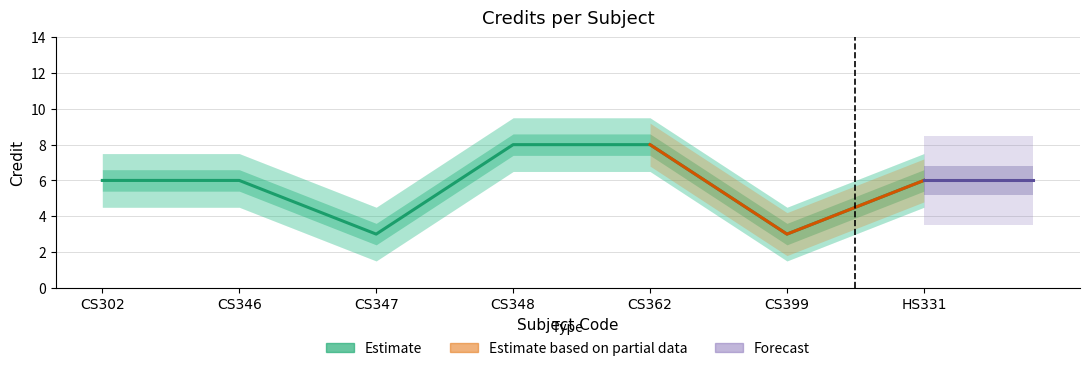

What is the difference between the second highest and second lowest values?

5